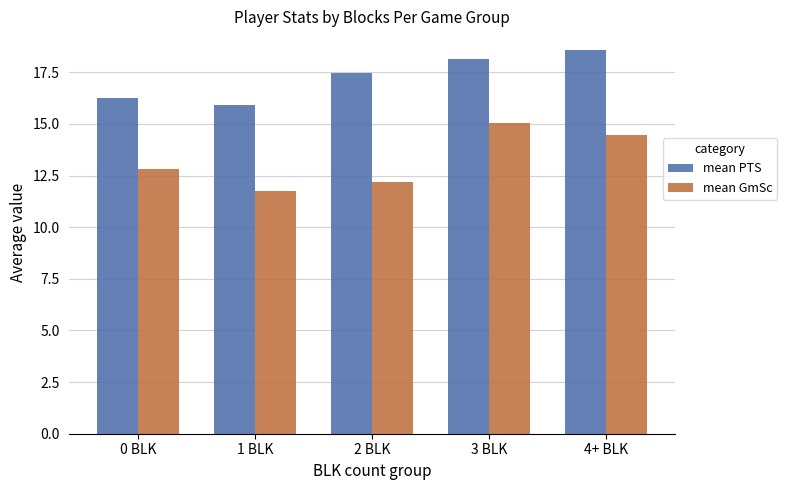

What is the difference between the mean PTS values at 4+ BLK and 0 BLK?

2.3